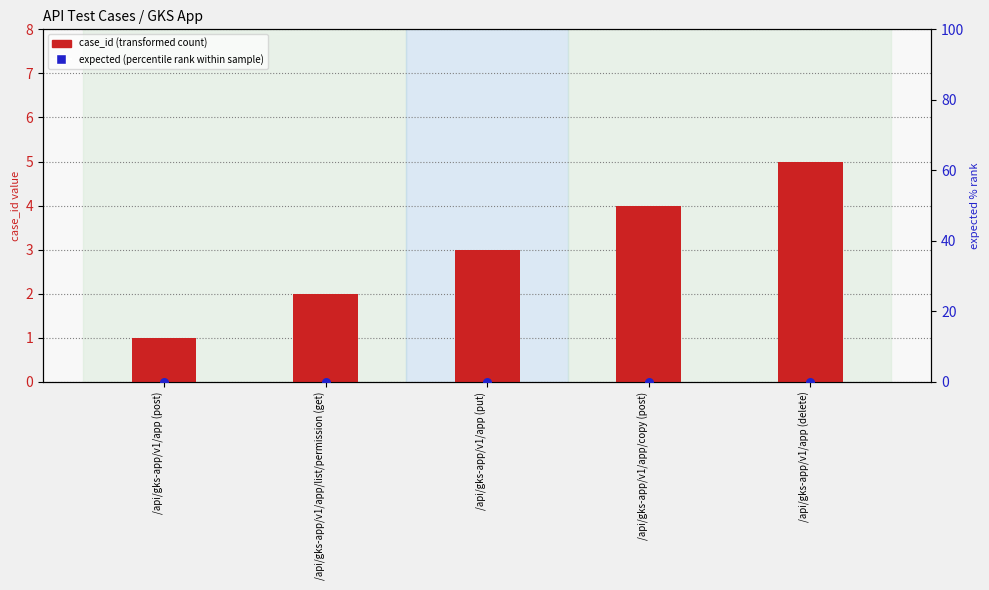

At how many categories does at least one series exceed 1?

4